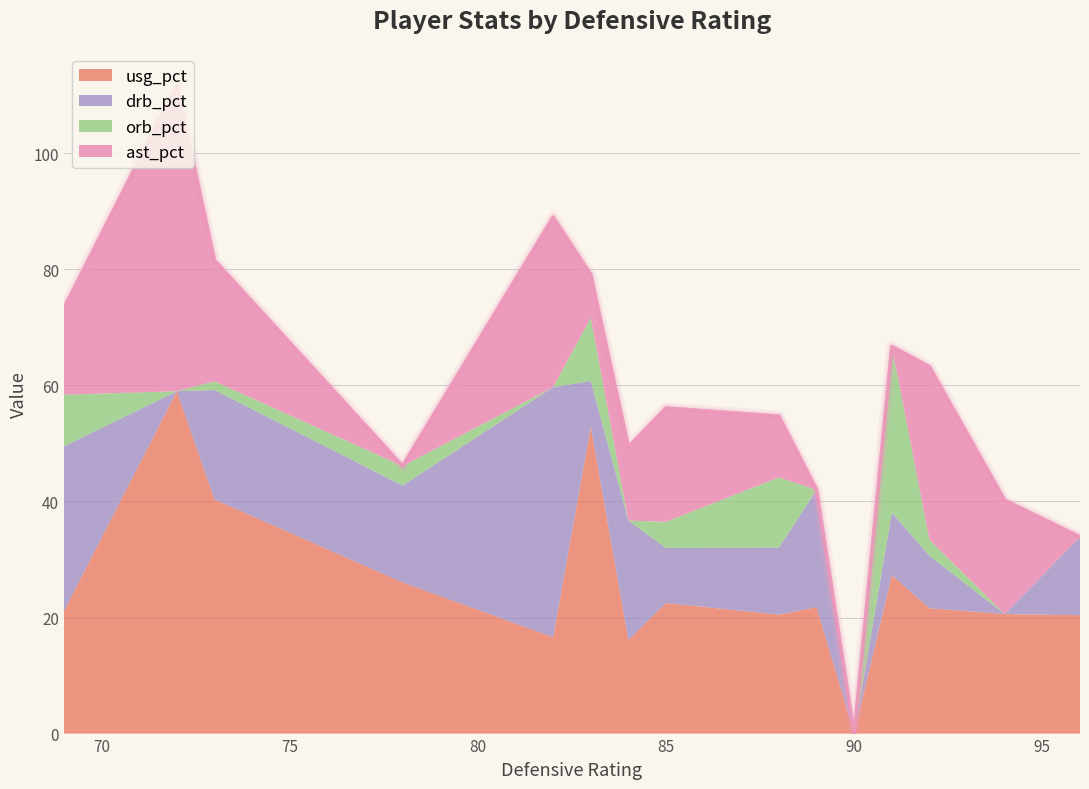

Which label corresponds to the smallest value in the chart?

90